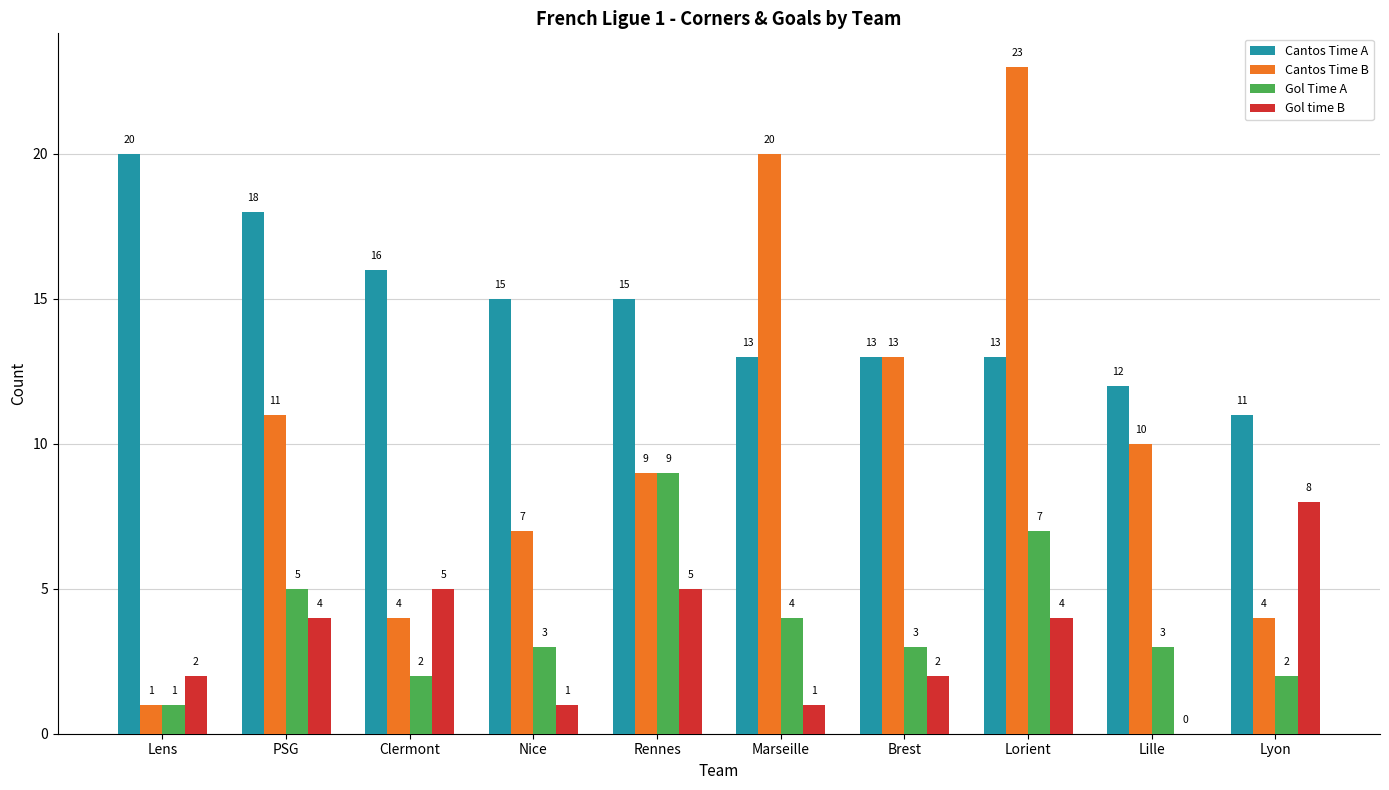

Reading left to right, transcribe all the data shown in this chart.

Cantos Time A: Lens=20	PSG=18	Clermont=16	Nice=15	Rennes=15	Marseille=13	Brest=13	Lorient=13	Lille=12	Lyon=11
Cantos Time B: Lens=1	PSG=11	Clermont=4	Nice=7	Rennes=9	Marseille=20	Brest=13	Lorient=23	Lille=10	Lyon=4
Gol Time A: Lens=1	PSG=5	Clermont=2	Nice=3	Rennes=9	Marseille=4	Brest=3	Lorient=7	Lille=3	Lyon=2
Gol time B: Lens=2	PSG=4	Clermont=5	Nice=1	Rennes=5	Marseille=1	Brest=2	Lorient=4	Lille=0	Lyon=8